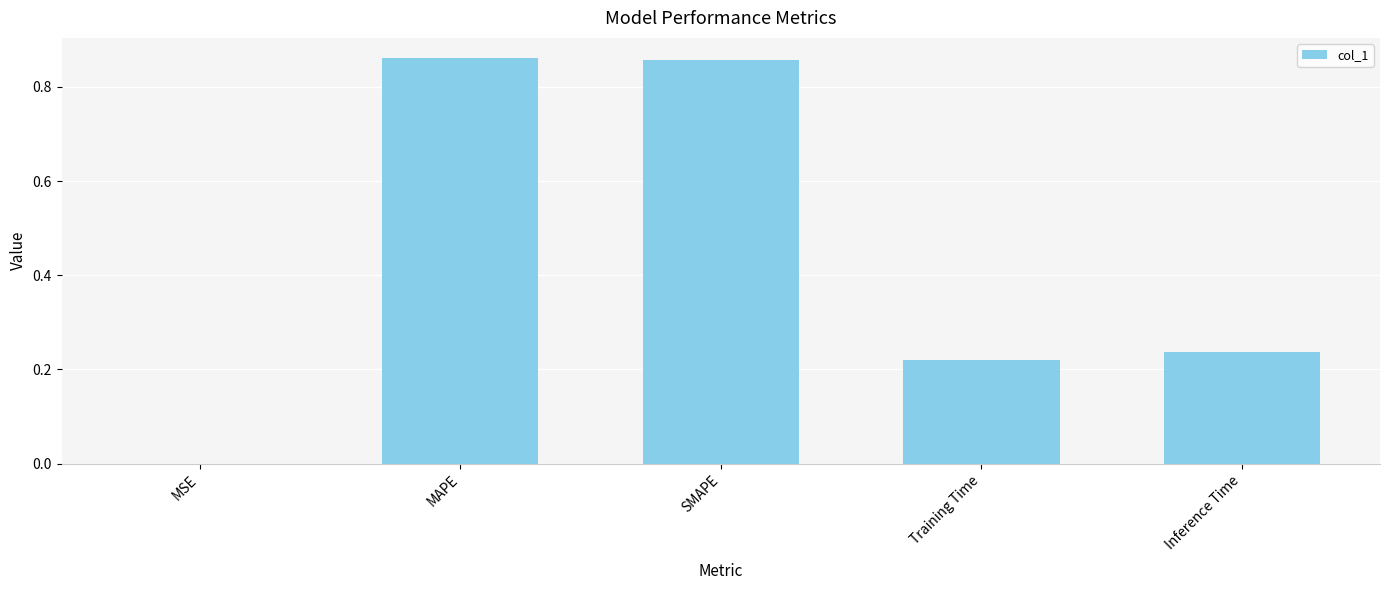

The value at MAPE is 0.3. True or false?

False